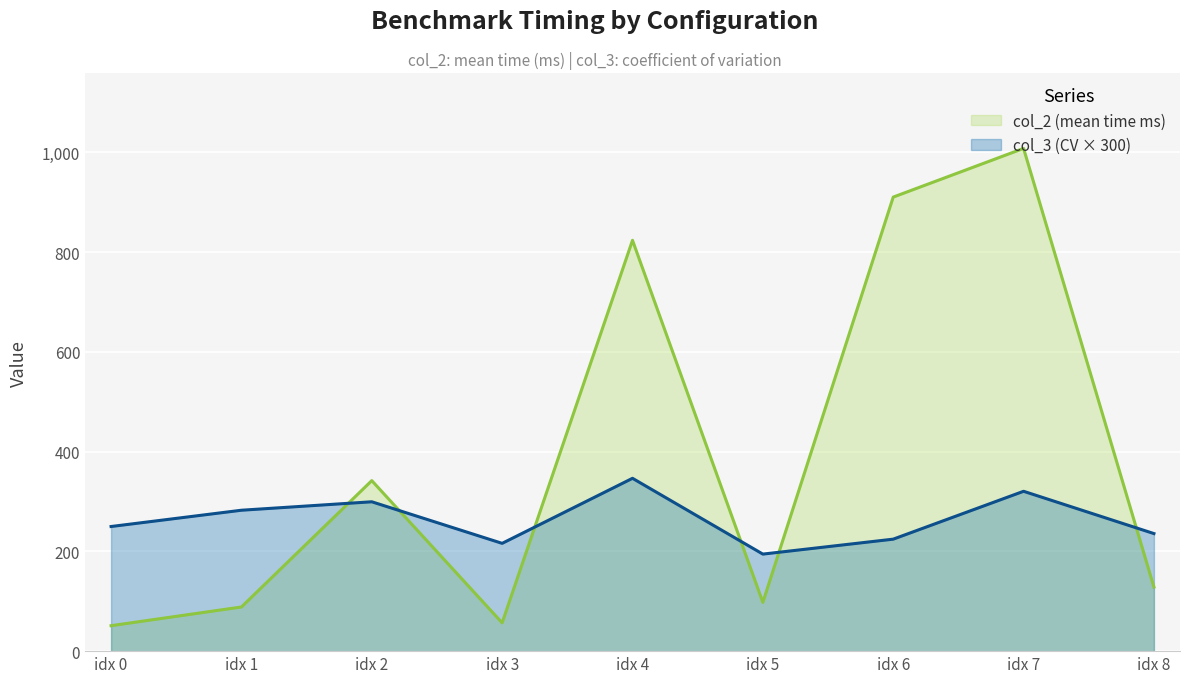

In col_3, how many points are higher than both neighbors (excluding endpoints)?

3